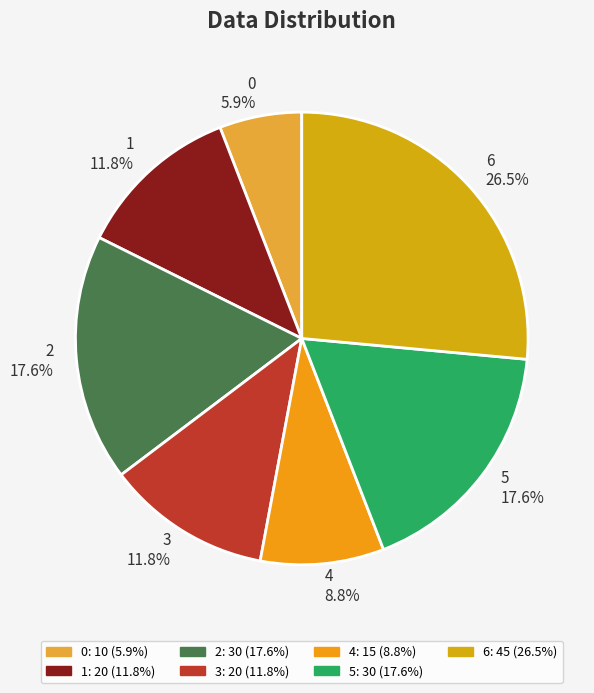

To the nearest percent, what is the average slice percentage?

14%